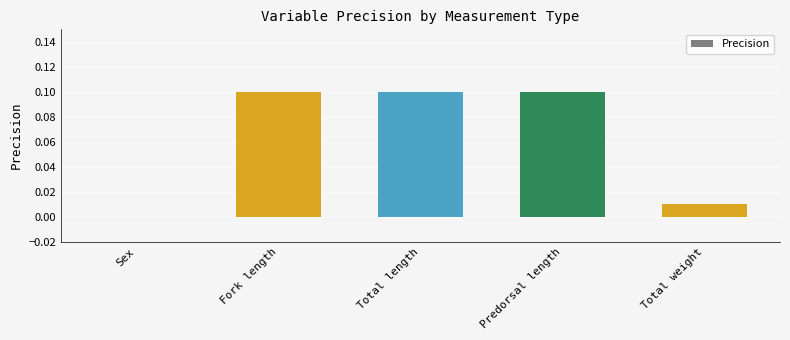

Which has a higher value, Total length or Total weight?

Total length